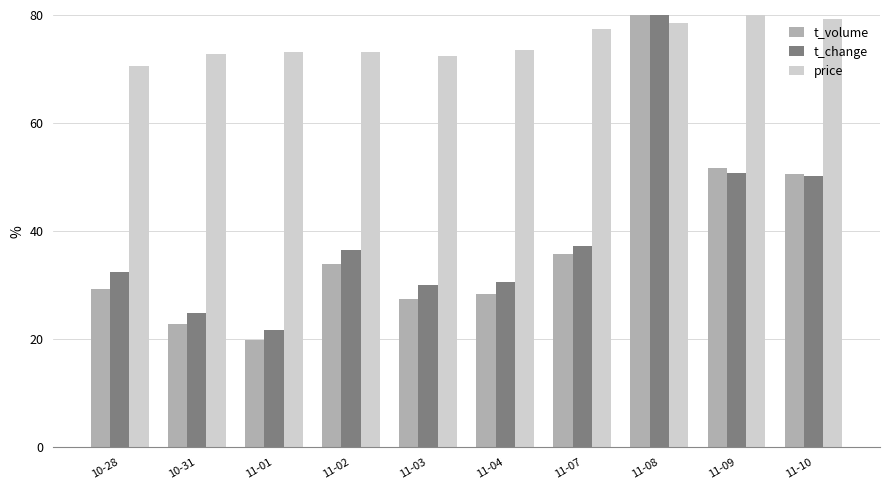

What is the label of the 10th bar from the left?

11-10